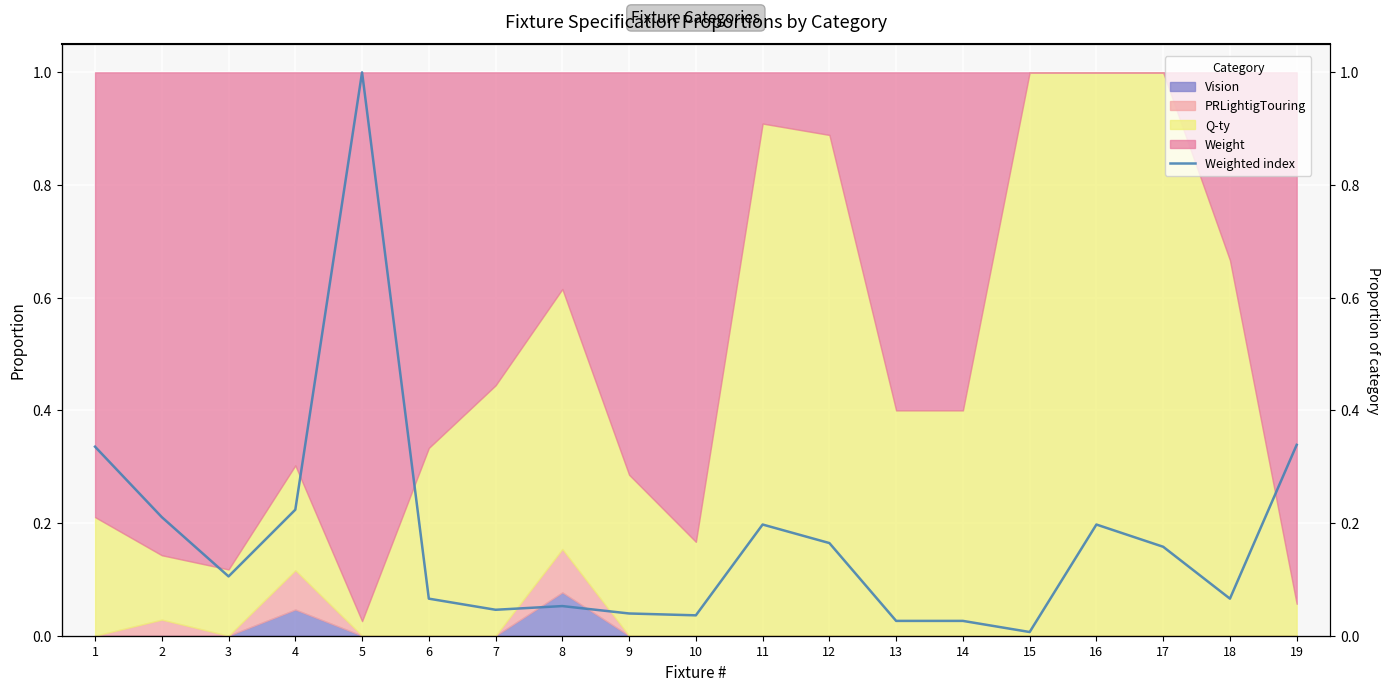

What is the change in value from 6 to 16?

+0.1